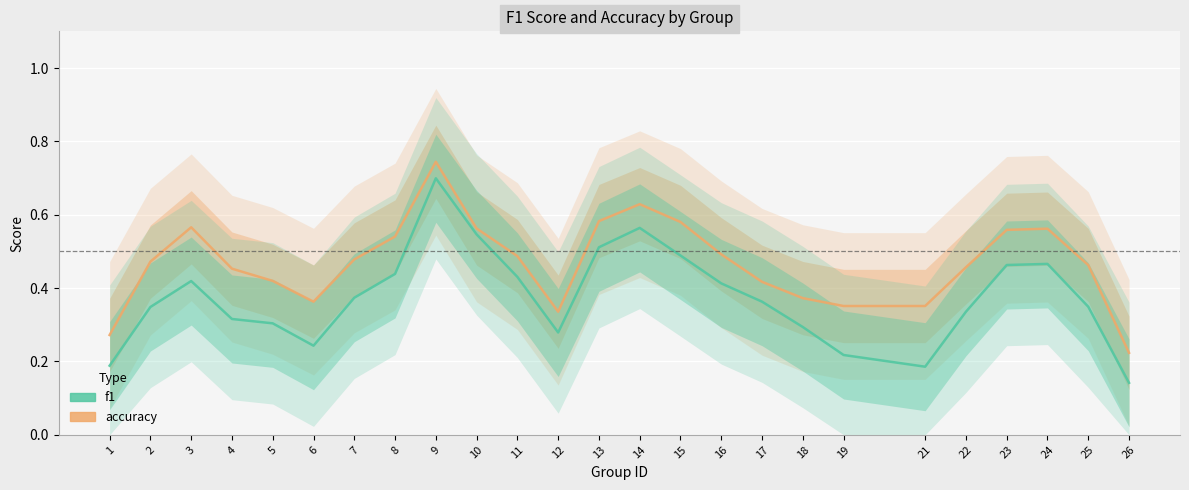

What is the greatest value displayed?

0.7